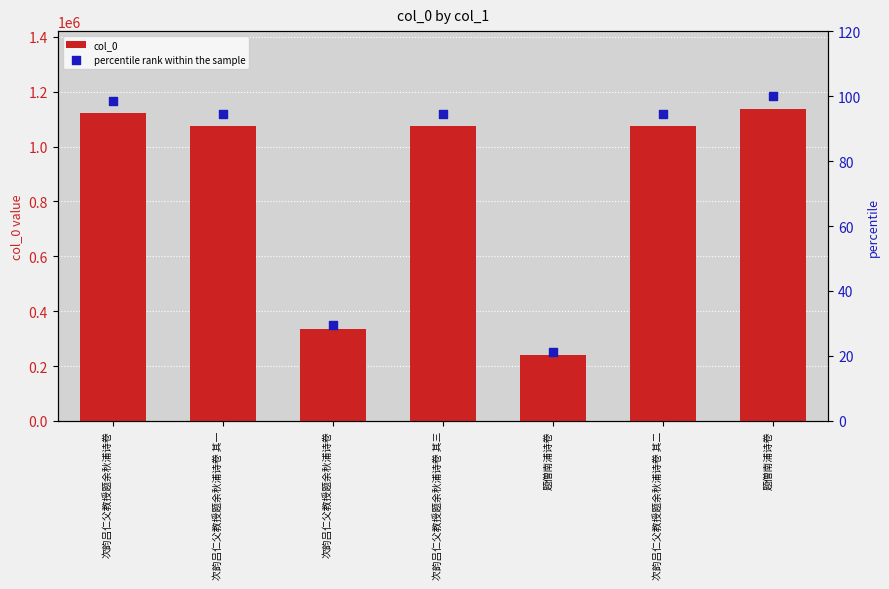

Which series contains the lowest Y value?

percentile rank within the sample